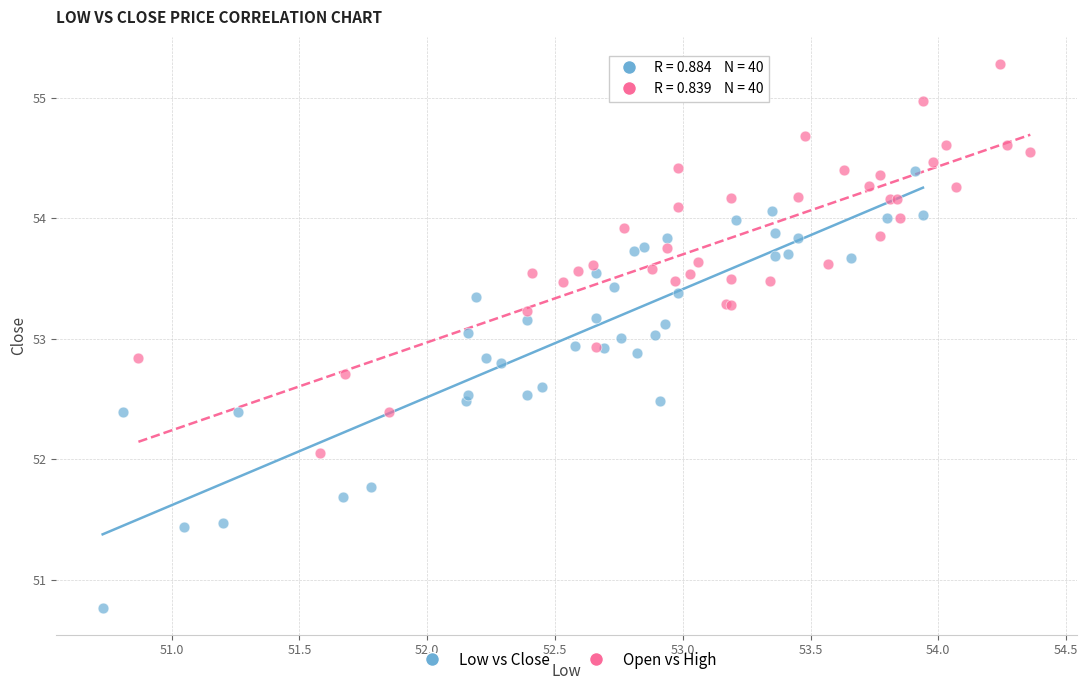

Which series contains the lowest Y value?

Low vs Close